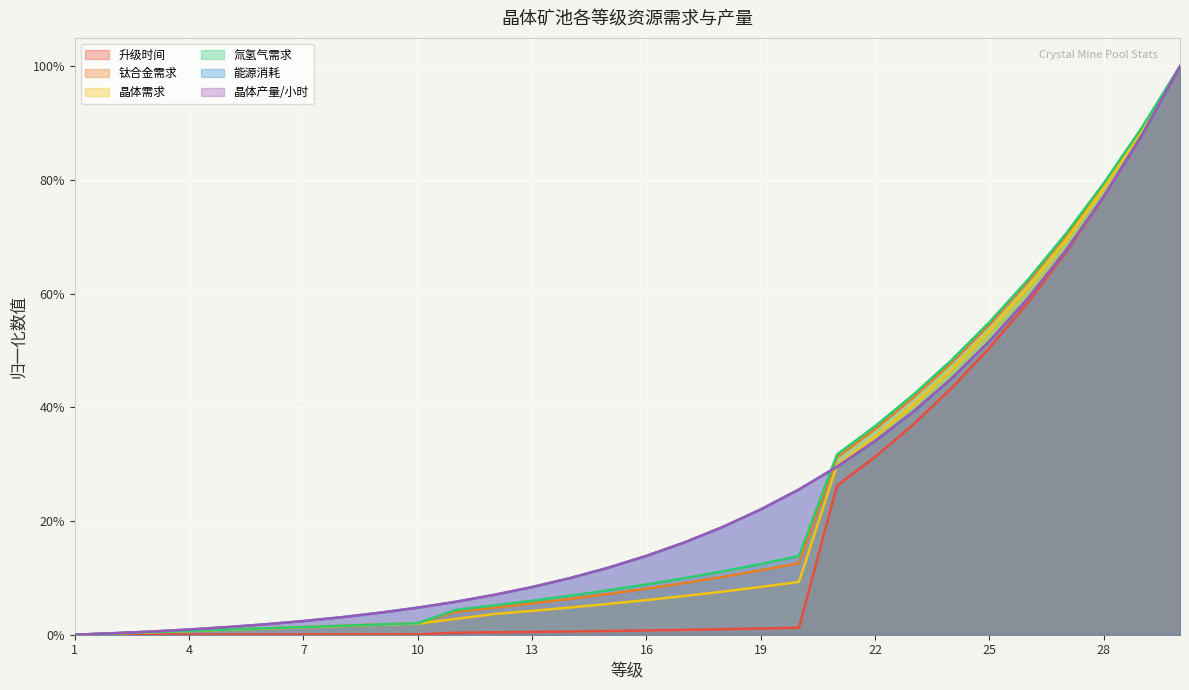

What are all the series names shown in the legend?

升级时间, 钛合金需求, 晶体需求, 氚氢气需求, 能源消耗, 晶体产量/小时